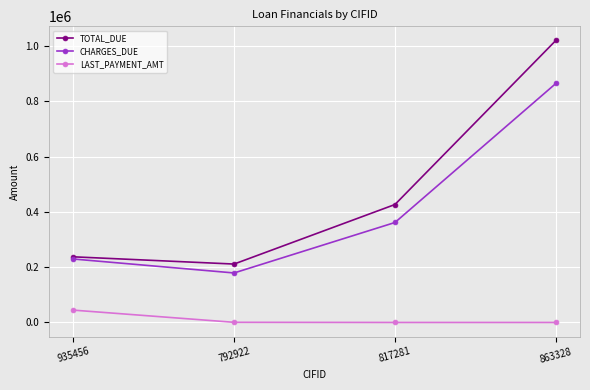

What is the difference between the highest and lowest values at 863328?

1020225.0